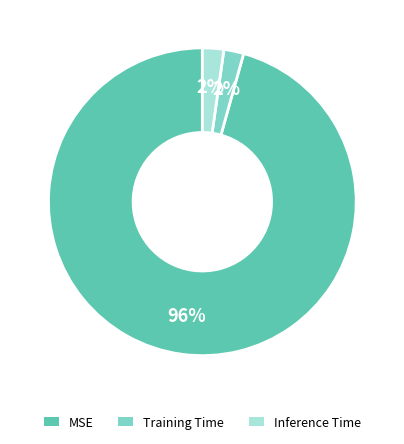

Is it true that MSE is 96% of the pie?

True